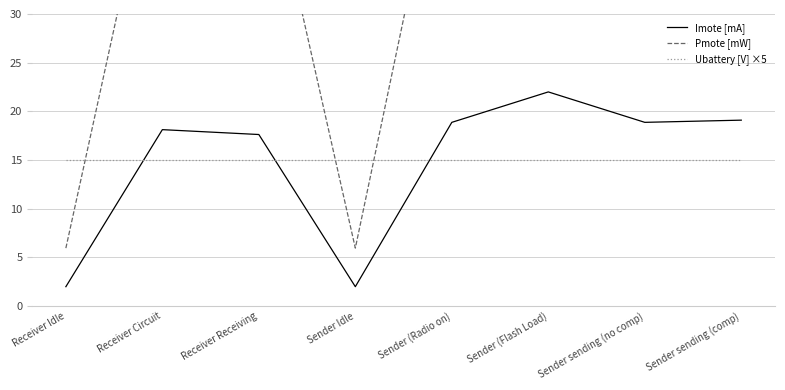

What is the spread (max minus min) of values at Sender Idle?

13.0